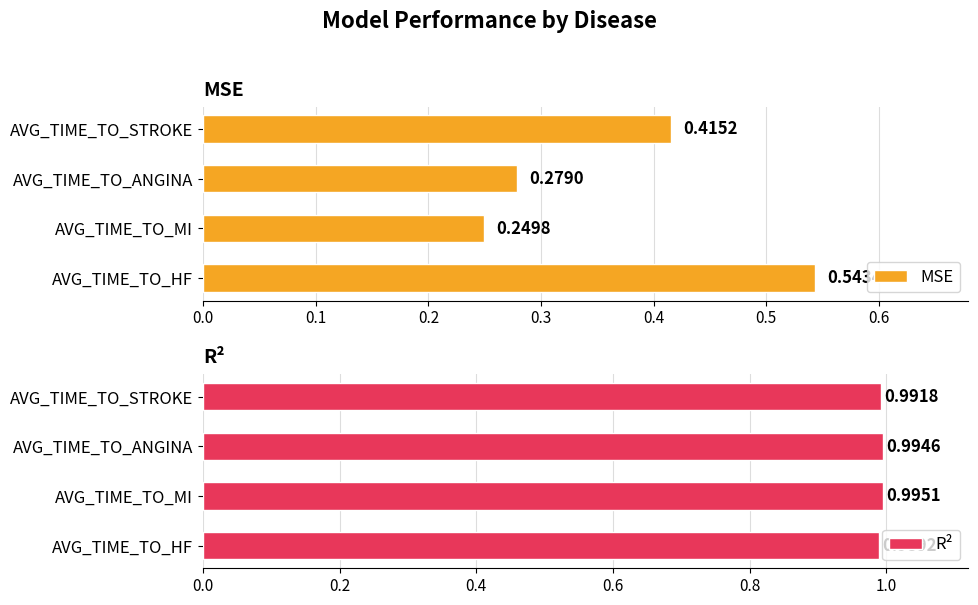

Rank the categories by MSE value from highest to lowest.

AVG_TIME_TO_HF, AVG_TIME_TO_STROKE, AVG_TIME_TO_ANGINA, AVG_TIME_TO_MI